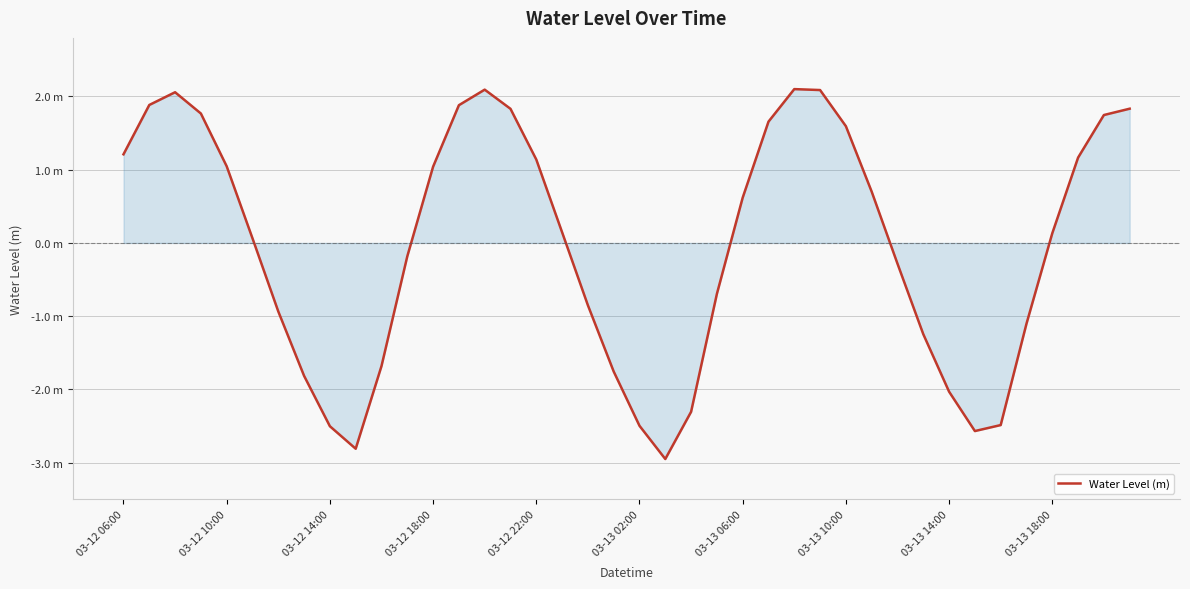

Is this an area chart (filled region under the line)?

Yes